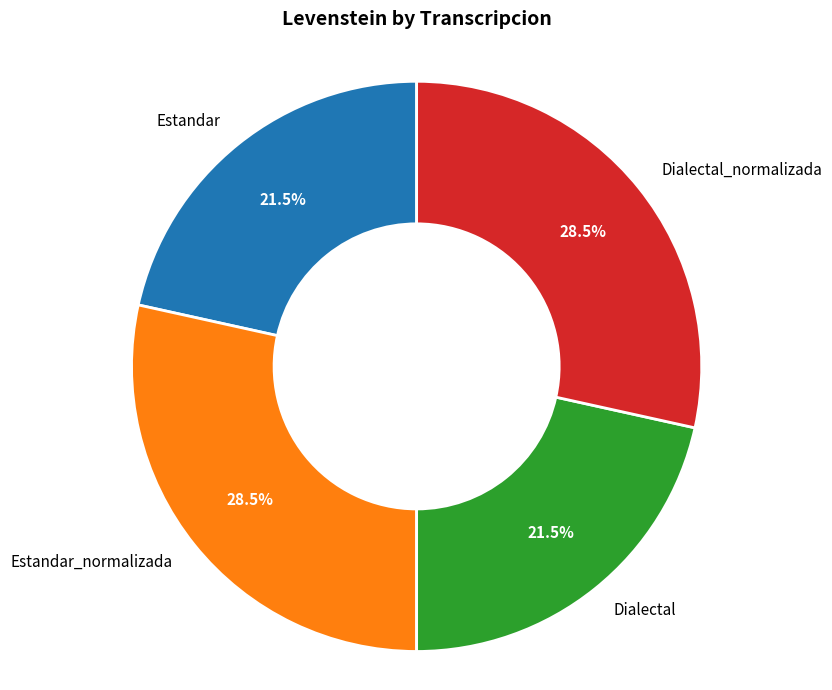

Which has a higher value, Dialectal_normalizada or Dialectal?

Dialectal_normalizada